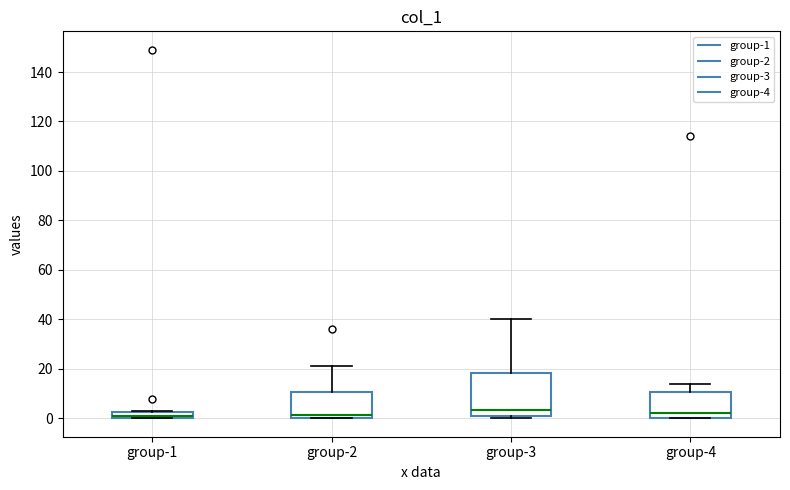

Where does the upper whisker of the box for group-2 end on the y-axis? The values are not printed on the chart, so give them approximately, as read against the axis.

22